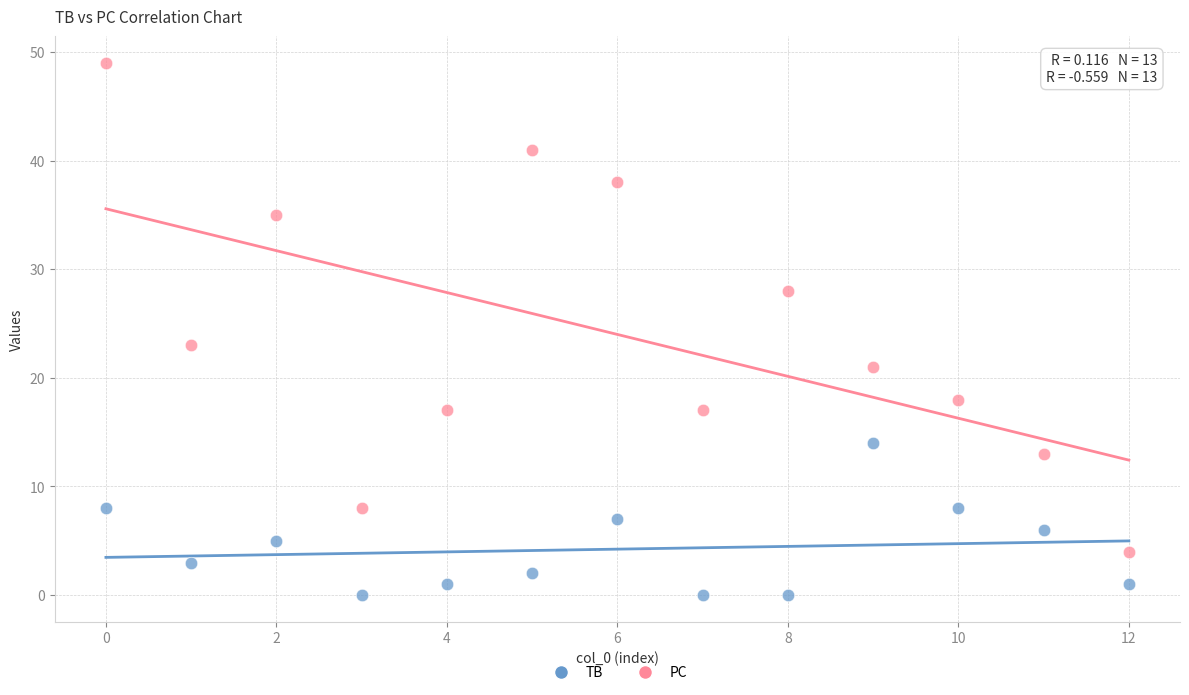

Which series contains the lowest Y value?

TB